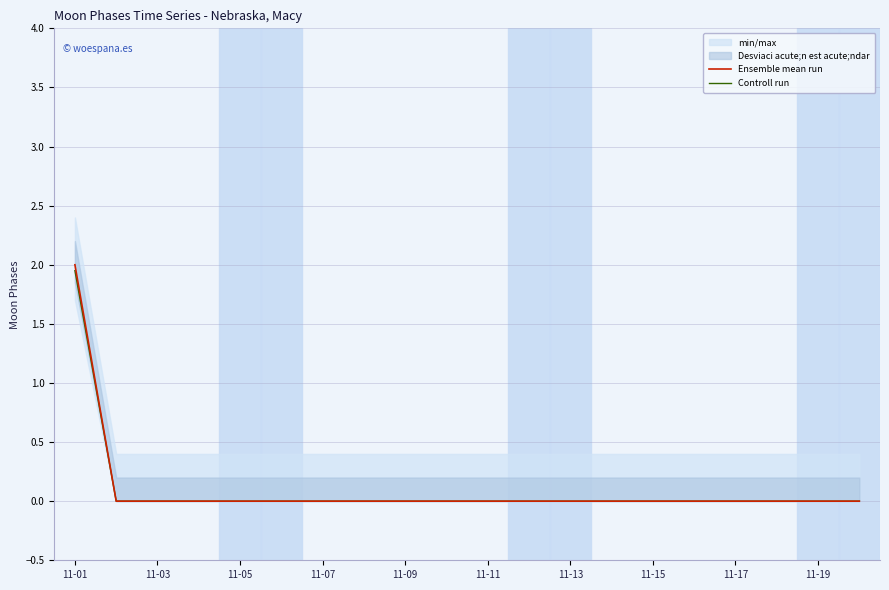

Which category has the highest value in the Ensemble mean run series?

11-01